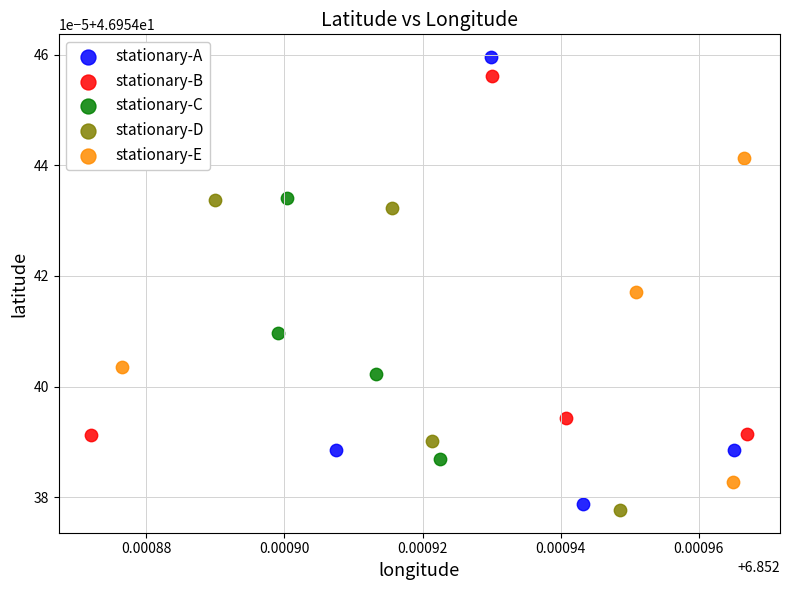

What are all the series names shown in the legend?

stationary-A, stationary-B, stationary-C, stationary-D, stationary-E